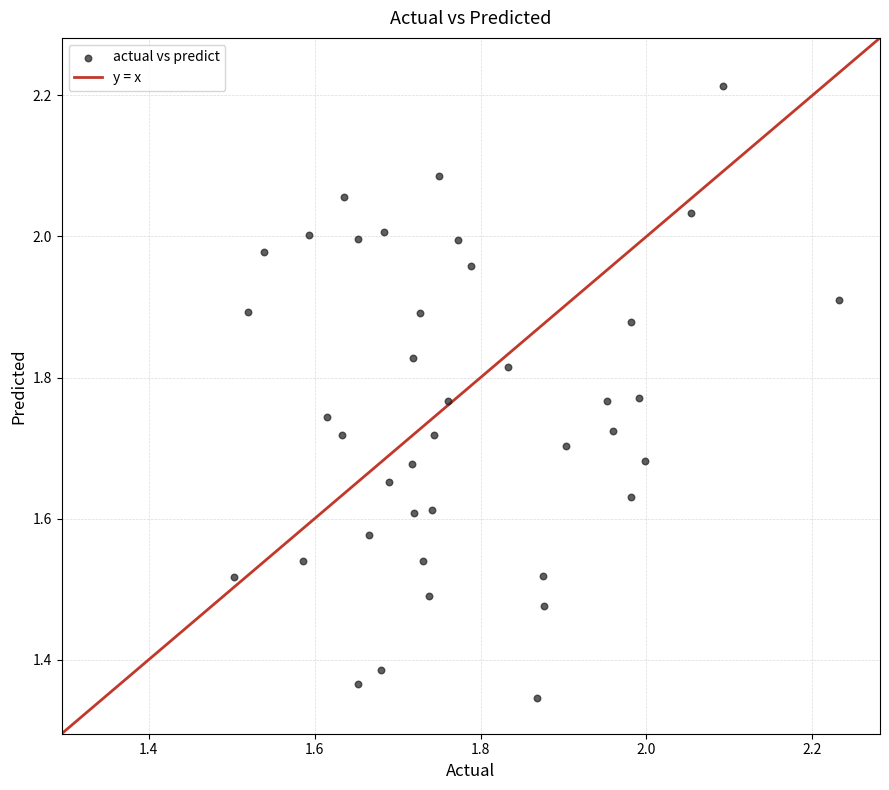

What is the range of Y values (max minus min)?

0.9